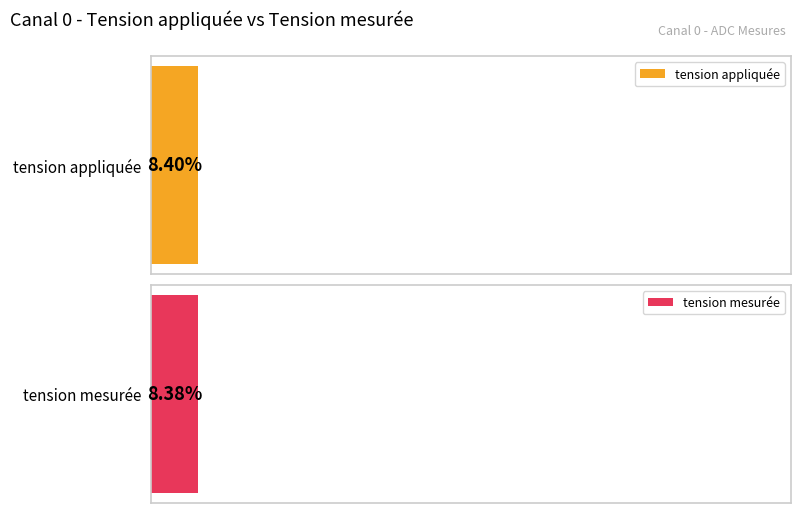

How many distinct data groups are displayed?

2